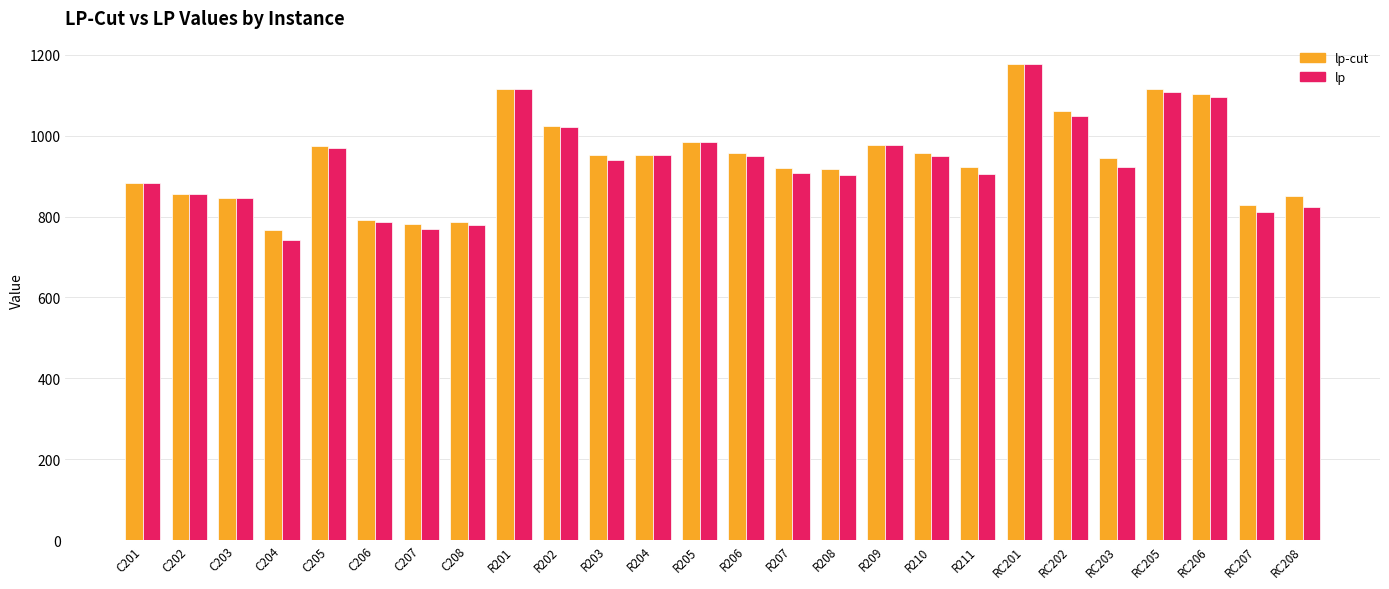

Which series has the largest range (max minus min)?

lp